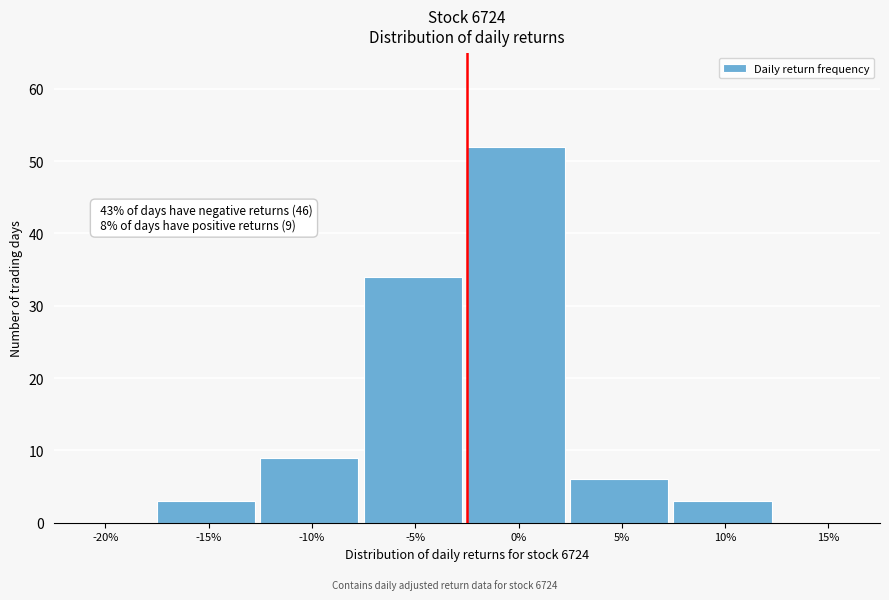

Reading right to left, extract all data points from this chart.

15%=0	10%=3	5%=6	0%=52	-5%=34	-10%=9	-15%=3	-20%=0